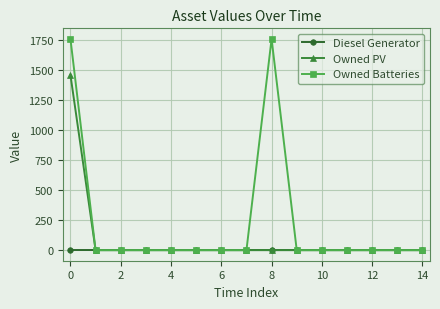

Rank the series by their average value, from lowest to highest.

Diesel Generator, Owned PV, Owned Batteries